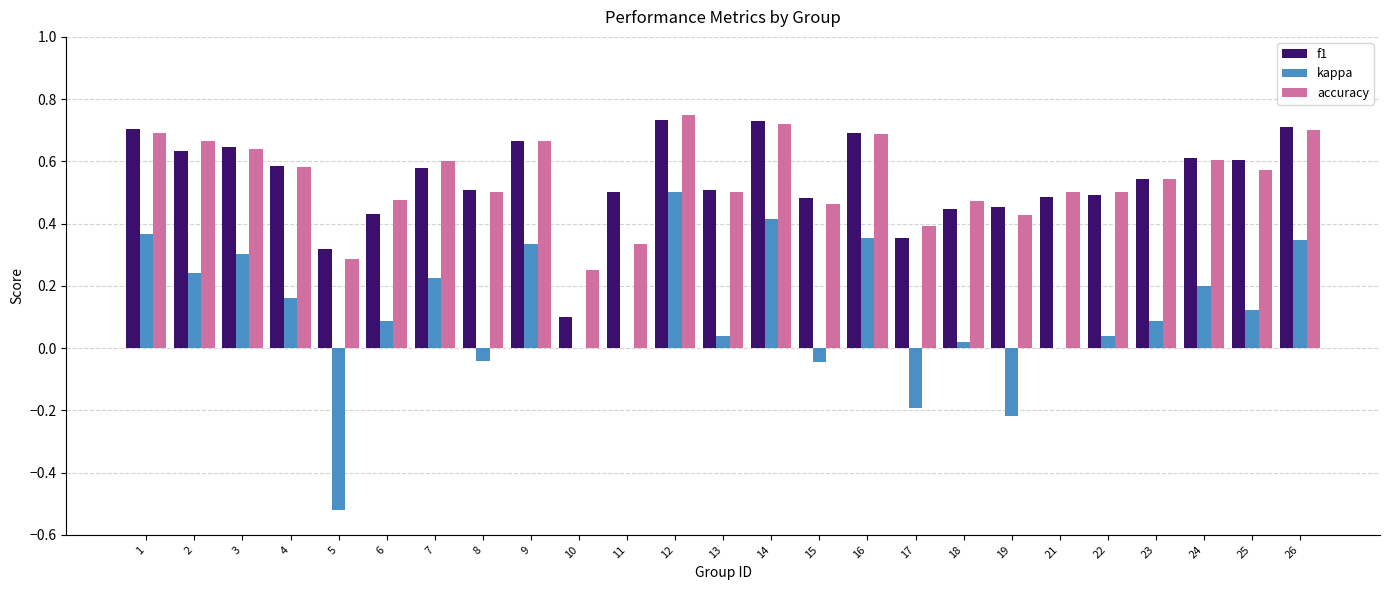

Is it true that f1 equals 0.2 at 17?

False